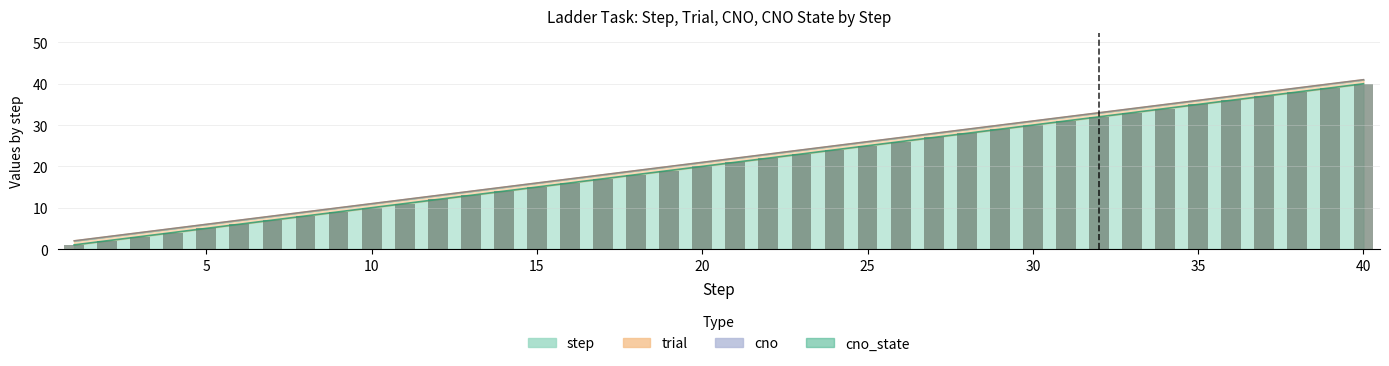

List the series in order of their peak value, lowest first.

cno, cno_state, trial, step